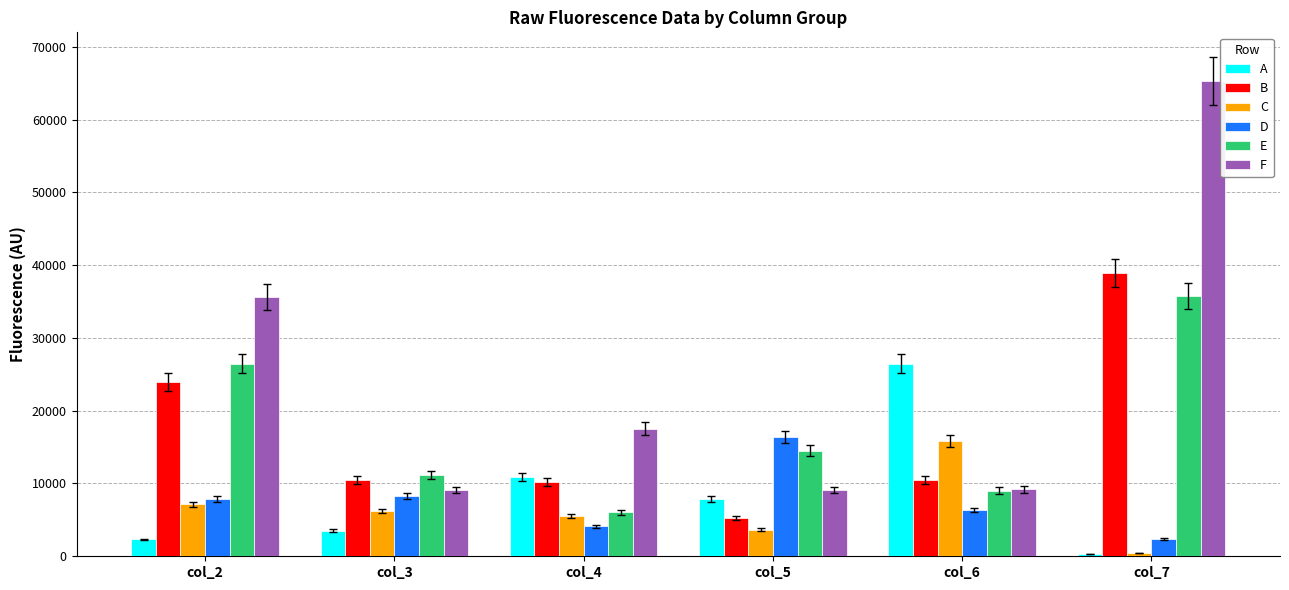

True or false: F has a value of 9082 at col_3.

True